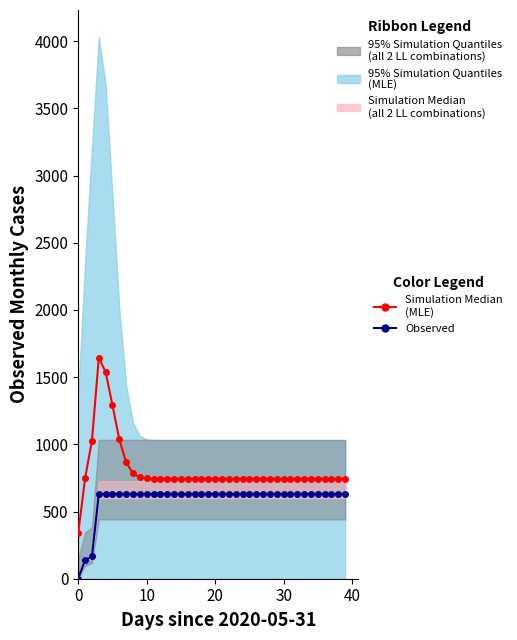

True or false: Observed and Simulation Median
(MLE) cross at least once.

False